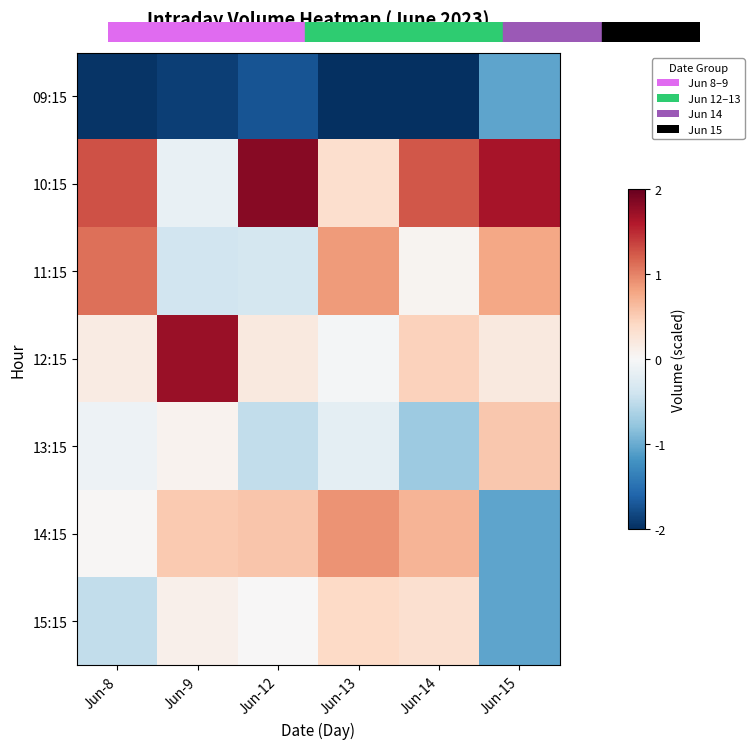

List the series in order of their peak value, lowest first.

09:15, 15:15, 13:15, 14:15, 11:15, 12:15, 10:15